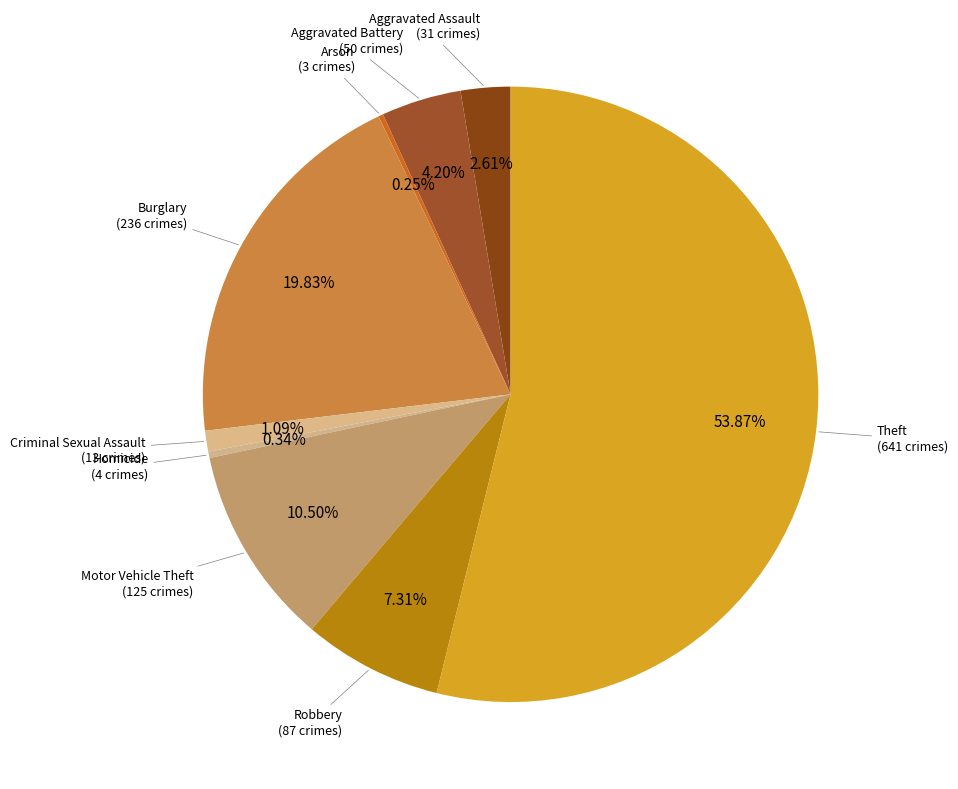

Rank the categories by value from highest to lowest.

Theft, Burglary, Motor Vehicle Theft, Robbery, Aggravated Battery, Aggravated Assault, Criminal Sexual Assault, Homicide, Arson